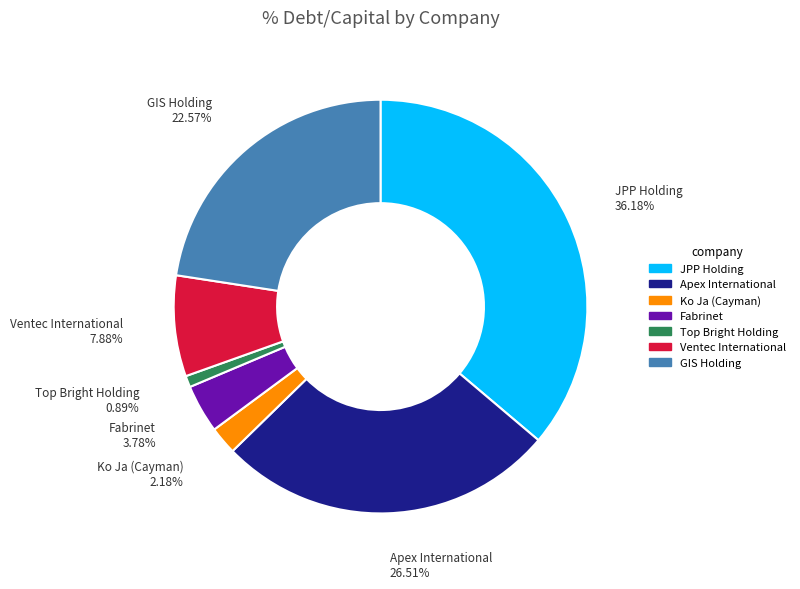

Is it true that Apex International is 27% of the pie?

True